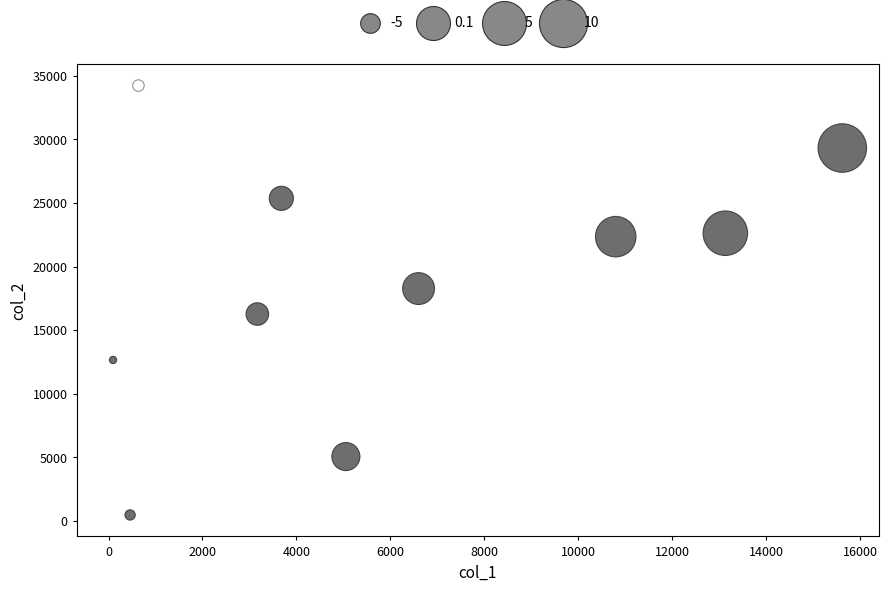

What is the average X value?

5924